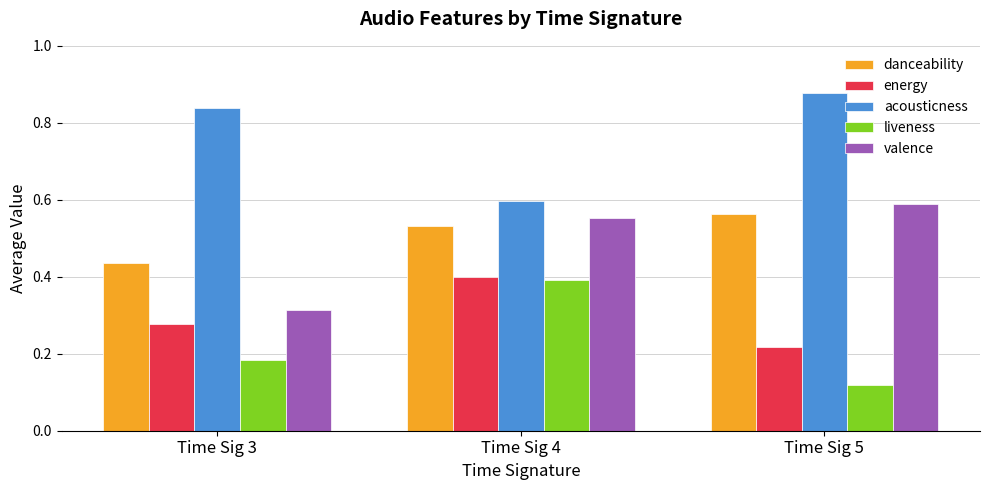

What is the sum of the danceability values at Time Sig 4 and Time Sig 3?

1.0